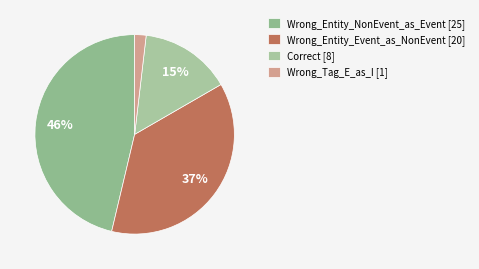

Count the number of slices in the pie.

4